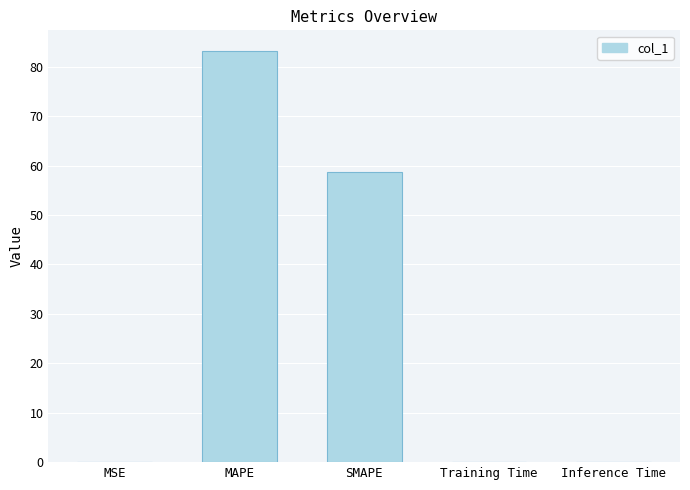

At which category does the chart reach its peak across all series?

MAPE